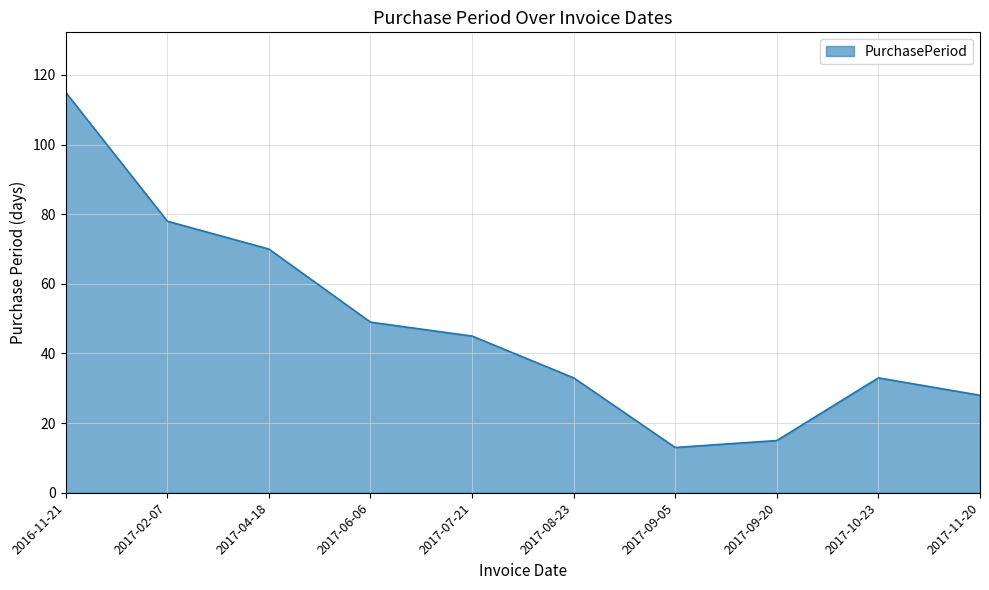

Between 2017-09-20 and 2017-04-18, which is larger?

2017-04-18